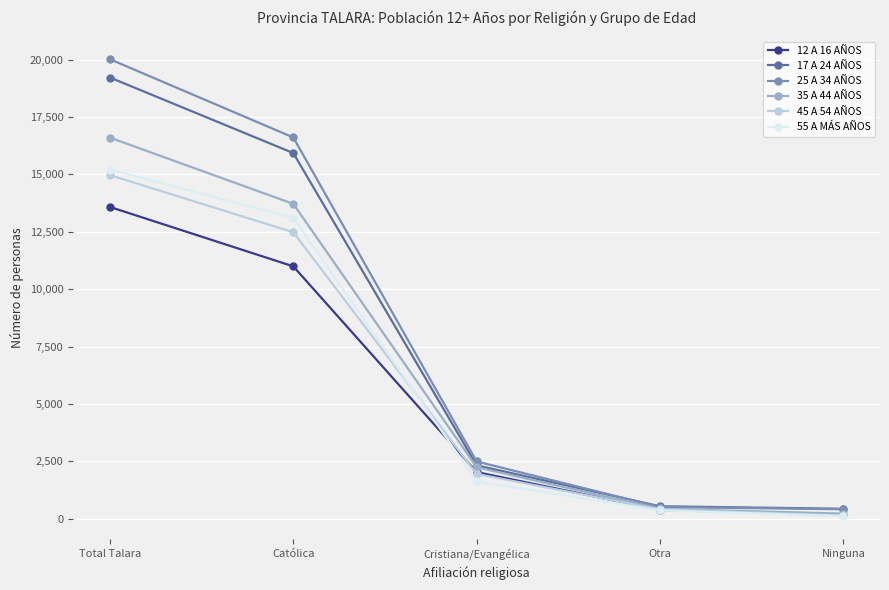

True or false: 45 A 54 AÑOS has a value of 138 at Ninguna.

True